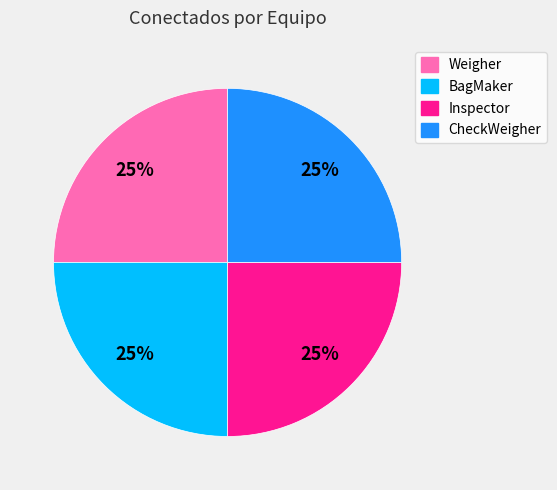

True or false: BagMaker accounts for 11% of the total.

False